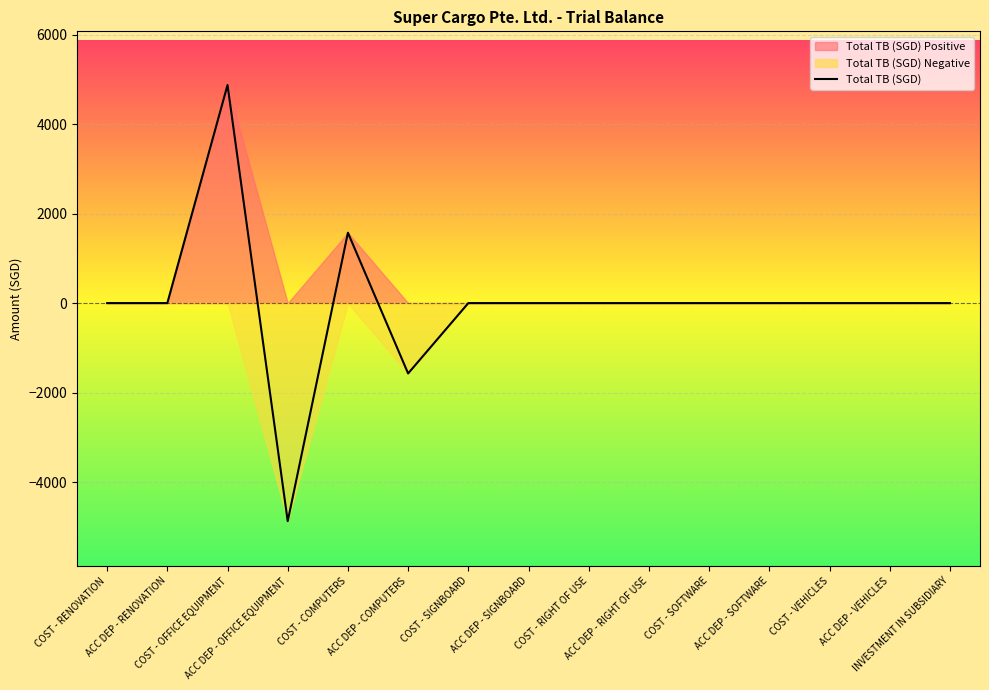

What is the highest value of the Total TB (SGD) series?

4875.0